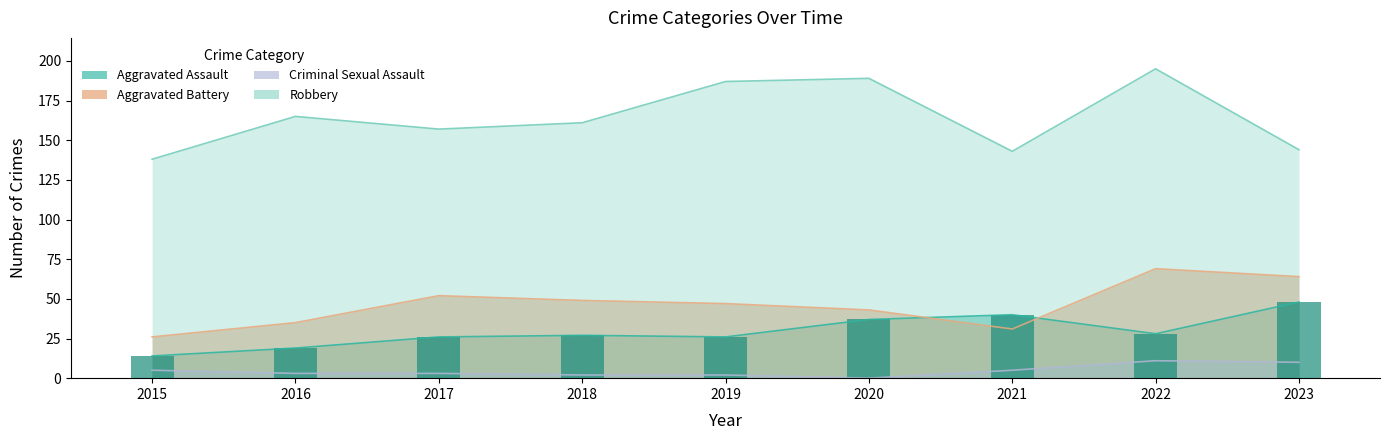

Reading left to right, list all the values displayed in this chart.

Aggravated Assault: 14	19	26	27	26	37	40	28	48
Aggravated Battery: 26	35	52	49	47	43	31	69	64
Criminal Sexual Assault: 5	3	3	2	2	0	5	11	10
Robbery: 138	165	157	161	187	189	143	195	144